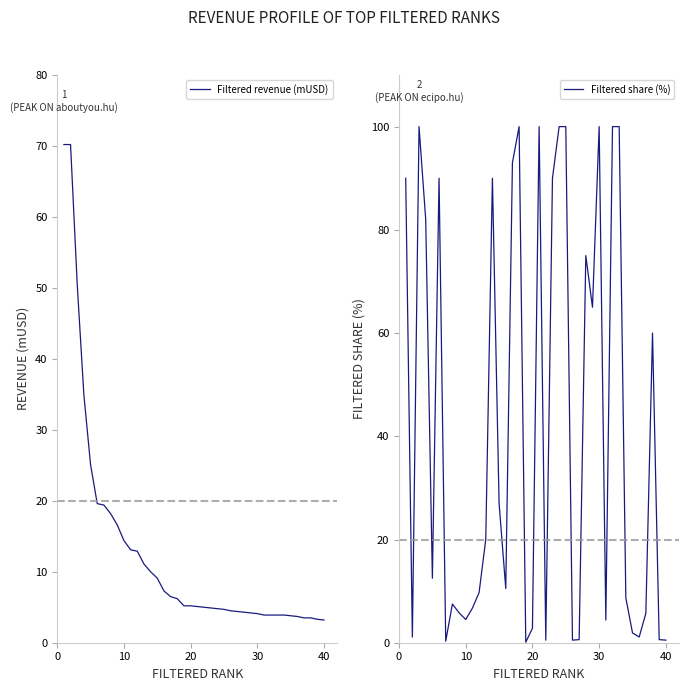

Between 19 and 30, which series saw the biggest shift?

Filtered share (%)